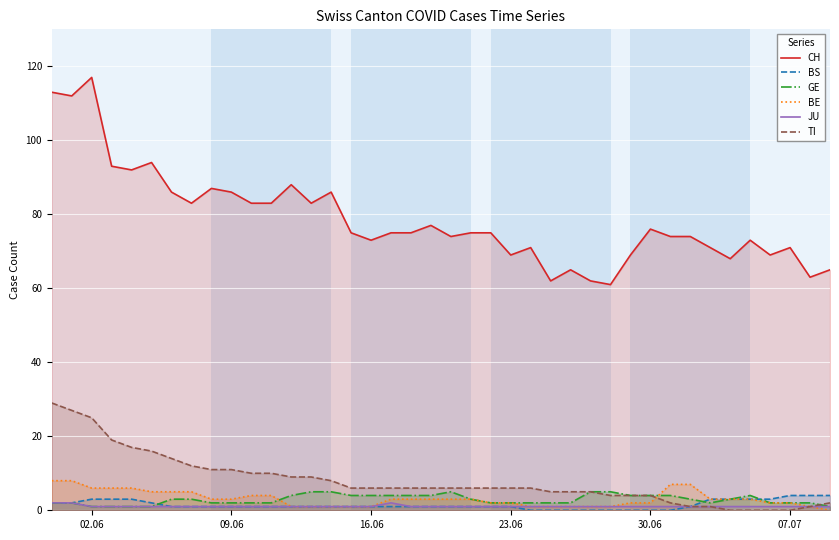

Reading left to right, what are all the values shown in this chart?

CH: 113	112	117	93	92	94	86	83	87	86	83	83	88	83	86	75	73	75	75	77	74	75	75	69	71	62	65	62	61	69	76	74	74	71	68	73	69	71	63	65
BS: 2	2	3	3	3	2	1	1	1	1	1	1	1	1	1	1	1	1	1	1	1	1	1	1	0	0	0	0	0	0	0	0	1	3	3	3	3	4	4	4
GE: 2	2	1	1	1	1	3	3	2	2	2	2	4	5	5	4	4	4	4	4	5	3	2	2	2	2	2	5	5	4	4	4	3	2	3	4	2	2	2	1
BE: 8	8	6	6	6	5	5	5	3	3	4	4	1	1	1	1	1	3	3	3	3	3	2	2	1	1	1	1	1	2	2	7	7	3	3	3	2	2	1	0
JU: 2	2	1	1	1	1	1	1	1	1	1	1	1	1	1	1	1	2	1	1	1	1	1	1	1	1	1	1	1	1	1	1	1	1	1	1	1	1	1	1
TI: 29	27	25	19	17	16	14	12	11	11	10	10	9	9	8	6	6	6	6	6	6	6	6	6	6	5	5	5	4	4	4	2	1	1	0	0	0	0	1	2